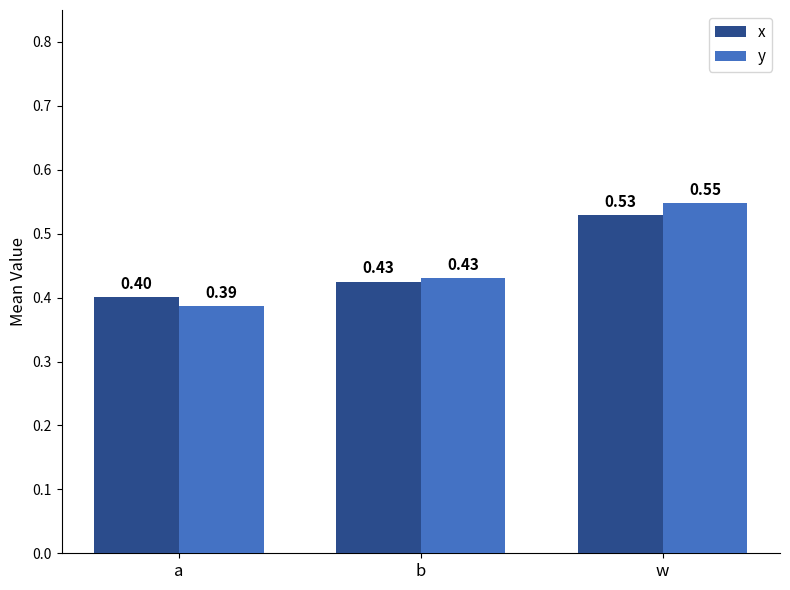

What position from the right is b?

2